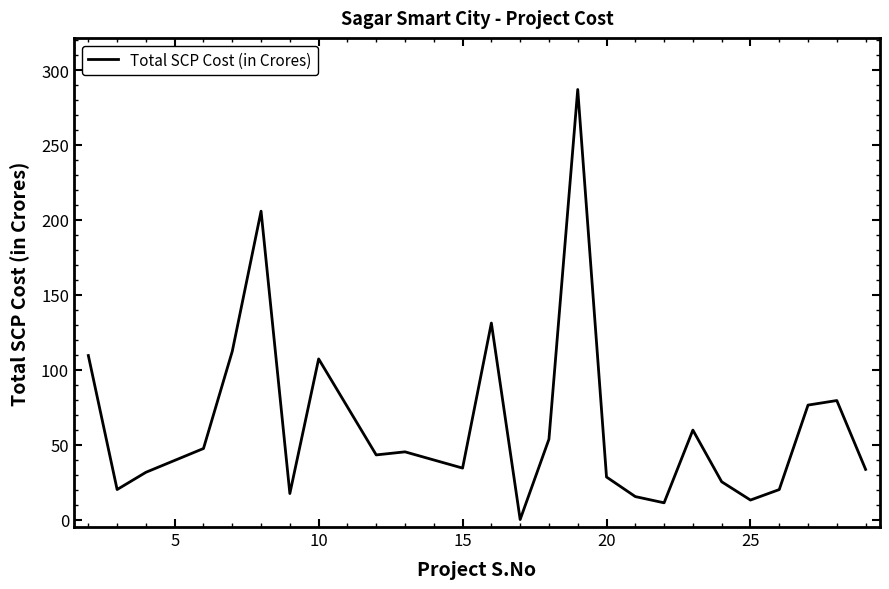

What is the maximum value shown in the chart?

287.0